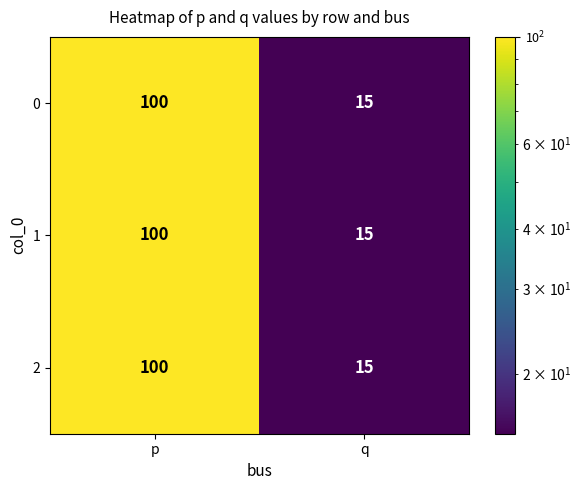

Reading right to left, extract all data points from this chart.

0: 15	100
1: 15	100
2: 15	100